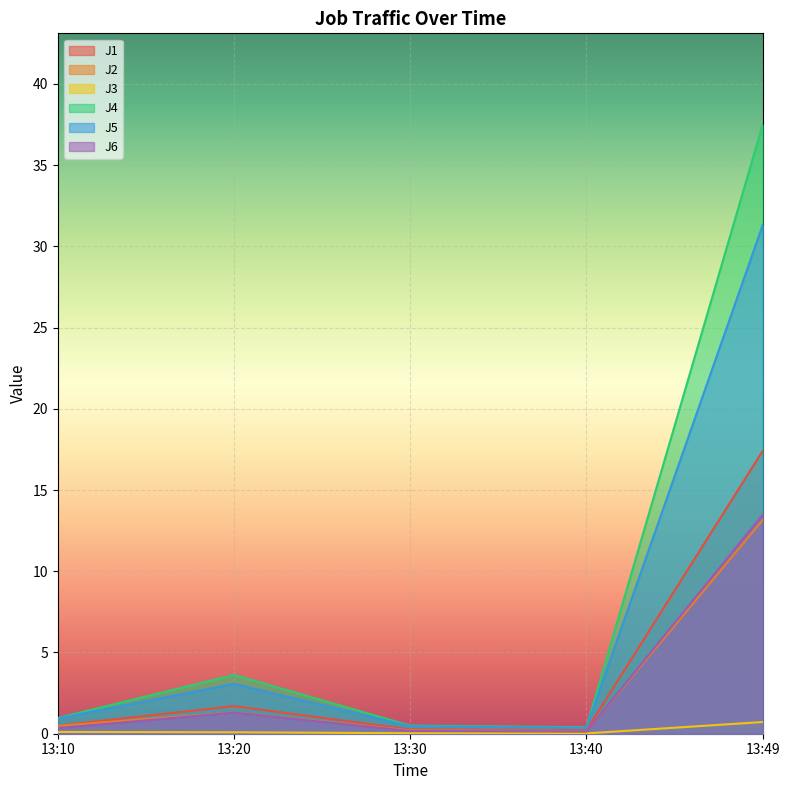

Which label corresponds to the largest value in the chart?

13:49